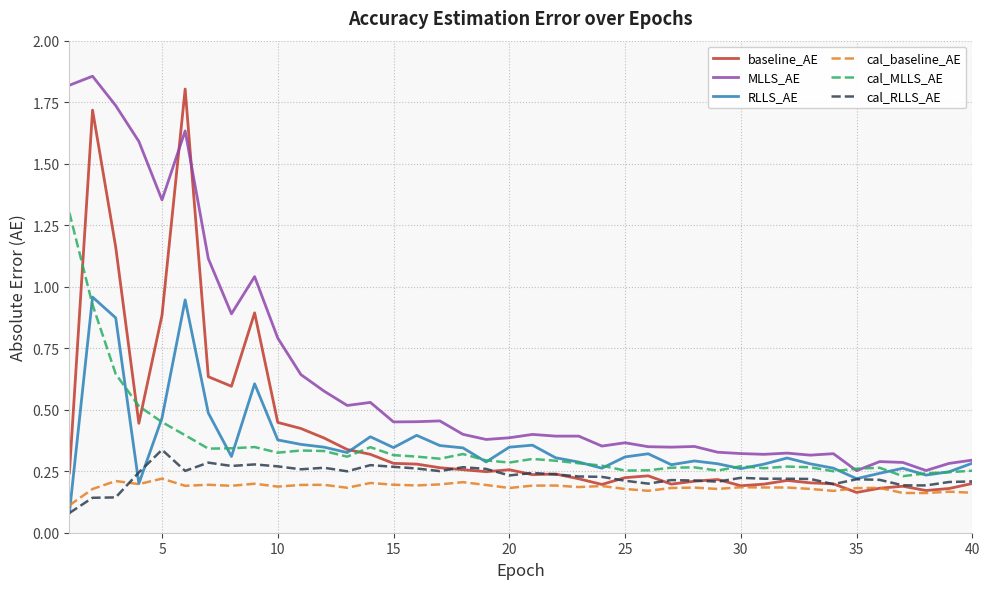

What are all the series names shown in the legend?

baseline_AE, MLLS_AE, RLLS_AE, cal_baseline_AE, cal_MLLS_AE, cal_RLLS_AE